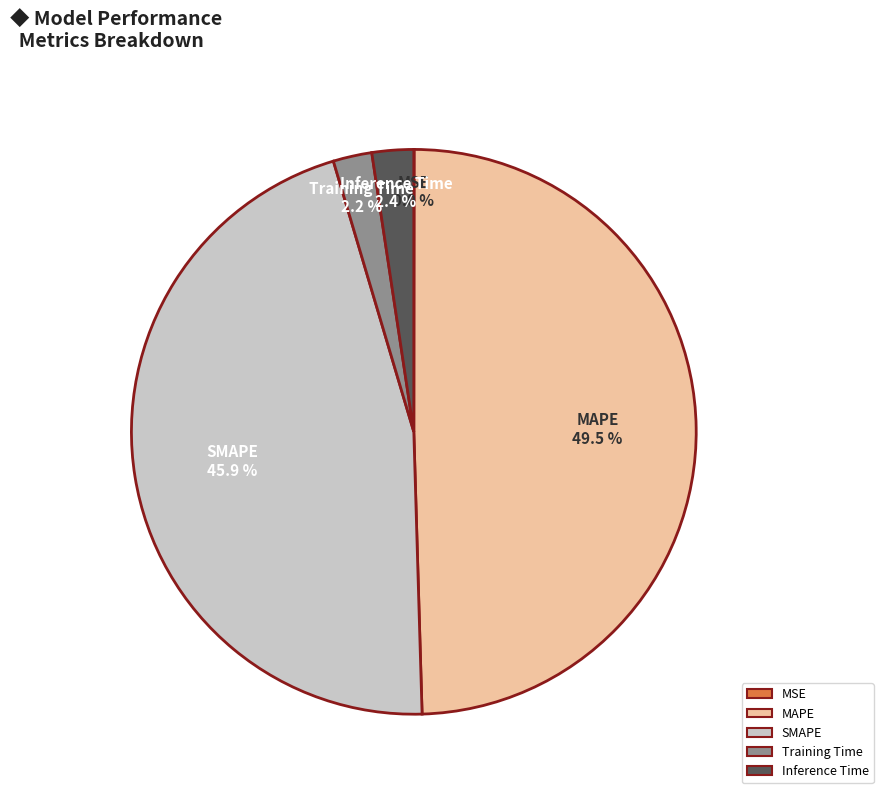

What is the ratio of the value at SMAPE to the value at MAPE?

0.9